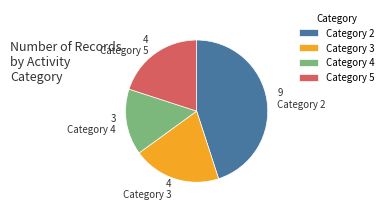

Does Category 5 represent more than half of the total?

No